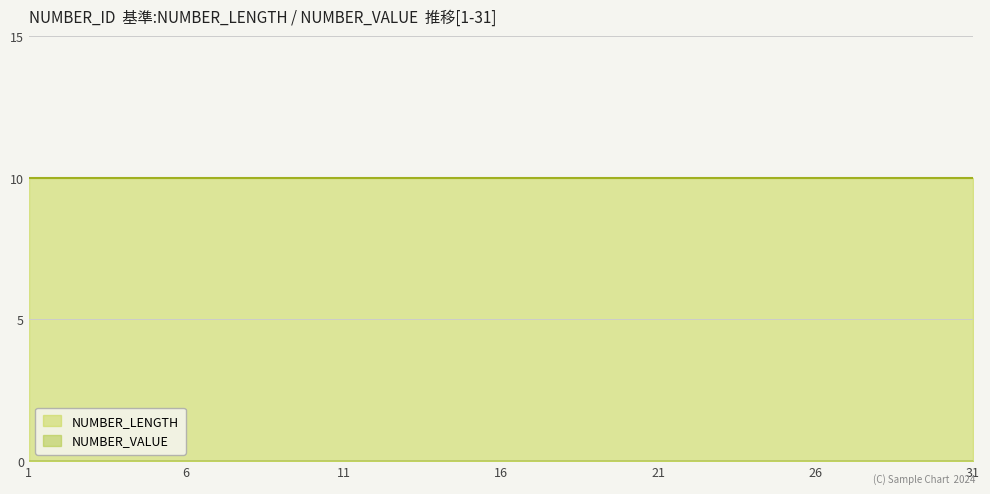

Which label corresponds to the largest value in the chart?

1